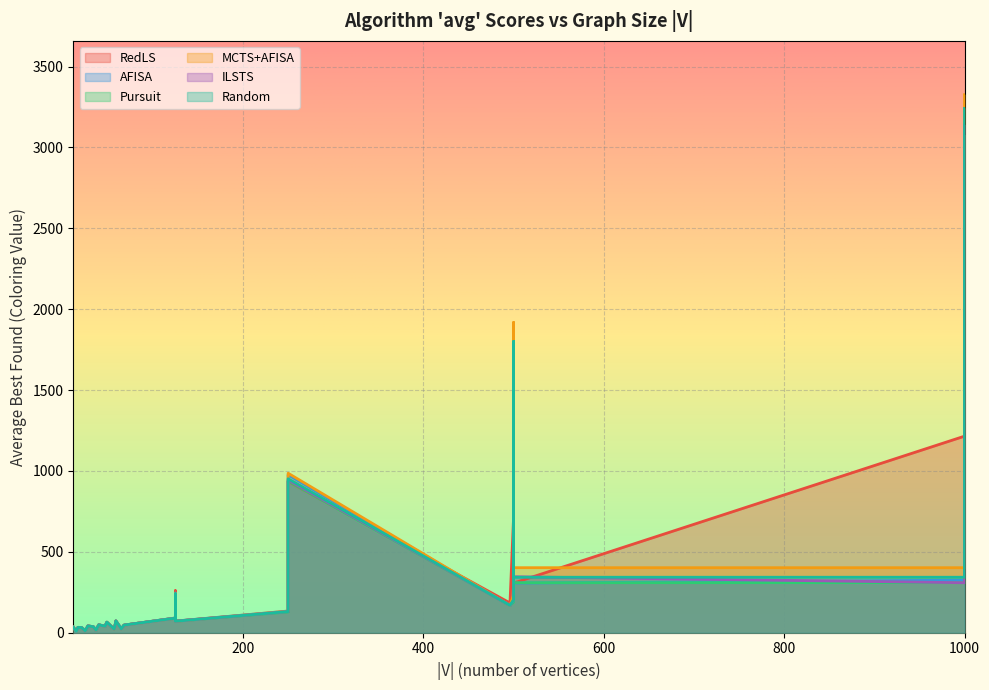

What is the highest value of the ILSTS series?

3139